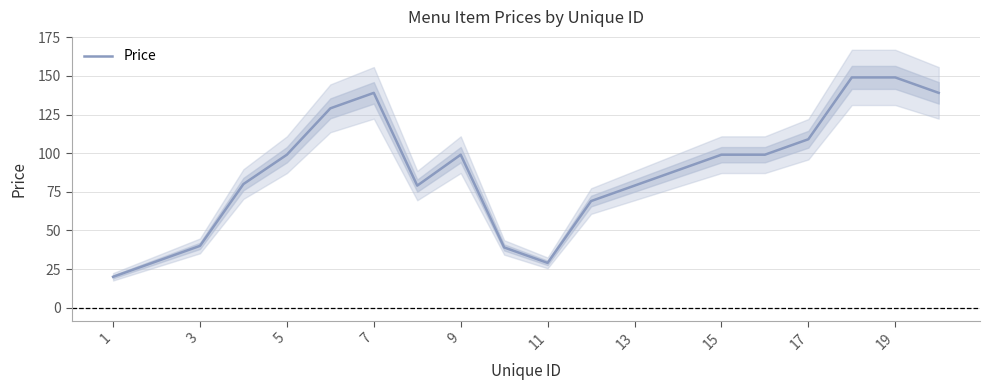

The value of Price at 1 is 4. True or false?

False